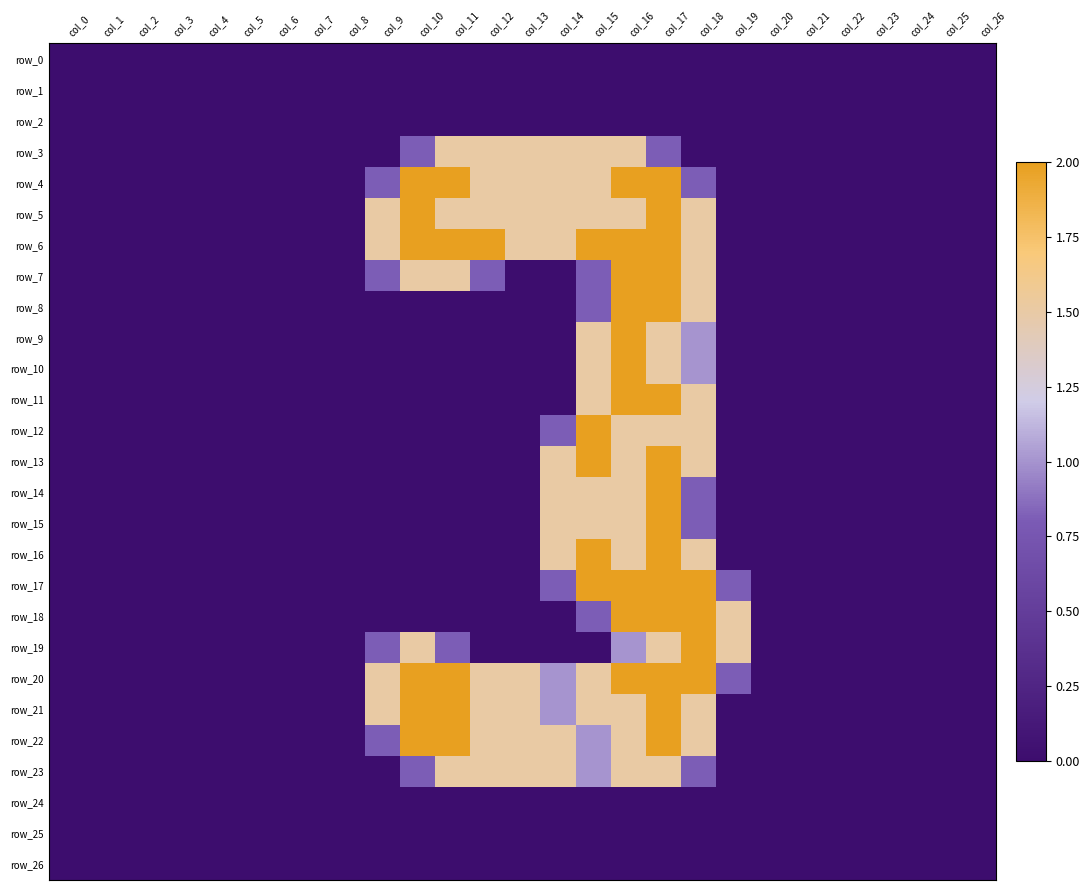

How many positive values does the row_5 series have?

10